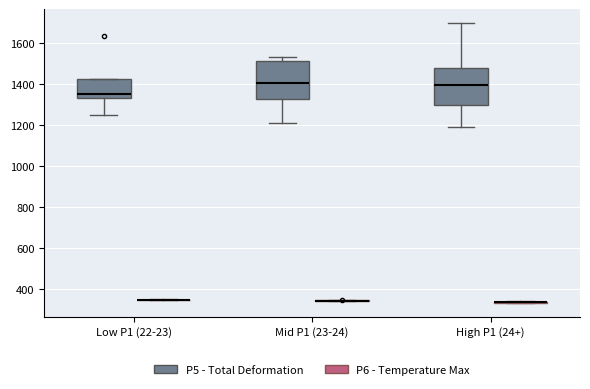

Reading left to right, transcribe this box plot: for each box, give where its median line is, the range the box spans, and where its two whiskers end, as read against the y-axis. The values are not printed on the chart, so give them approximately, as read against the axis.

Low P1 (22-23) (P5 - Total Deformation): median 1340, box 1320 to 1420, whiskers 1260 to 1420
Low P1 (22-23) (P6 - Temperature Max): box collapsed to a line at 340, whiskers 340 to 340
Mid P1 (23-24) (P5 - Total Deformation): median 1400, box 1320 to 1520, whiskers 1220 to 1540
Mid P1 (23-24) (P6 - Temperature Max): box collapsed to a line at 340, whiskers 340 to 340
High P1 (24+) (P5 - Total Deformation): median 1400, box 1300 to 1480, whiskers 1180 to 1700
High P1 (24+) (P6 - Temperature Max): box collapsed to a line at 340, whiskers 340 to 340